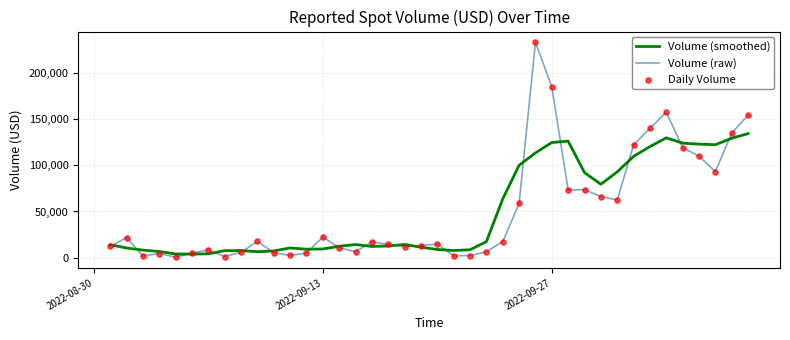

Does the chart have visible grid lines?

Yes